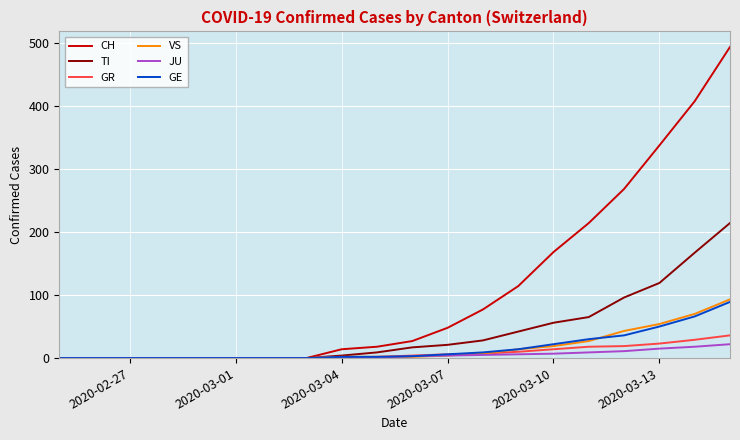

What is the greatest value displayed?

493